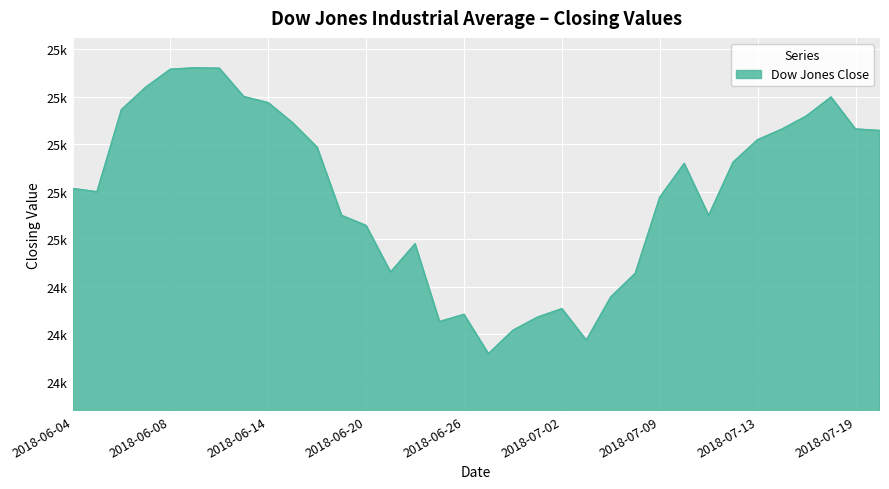

Does the chart display data point markers on the line(s)?

No